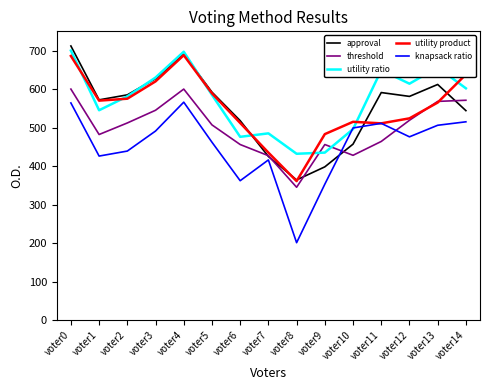

What is the difference between the threshold values at voter10 and voter3?

117